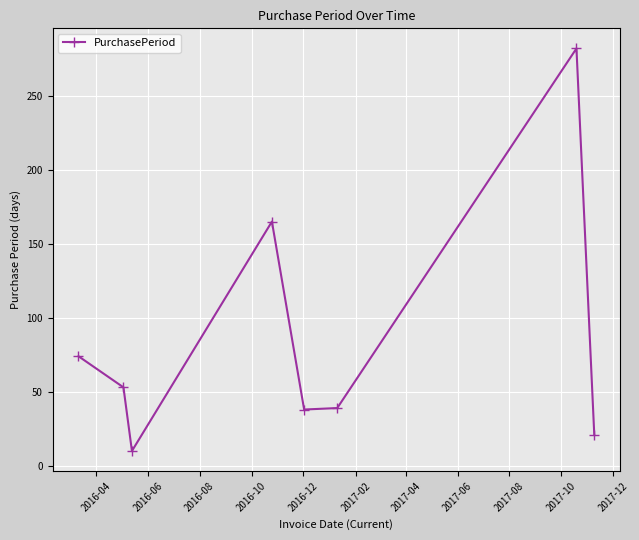

What is the difference between the maximum and minimum values?

272